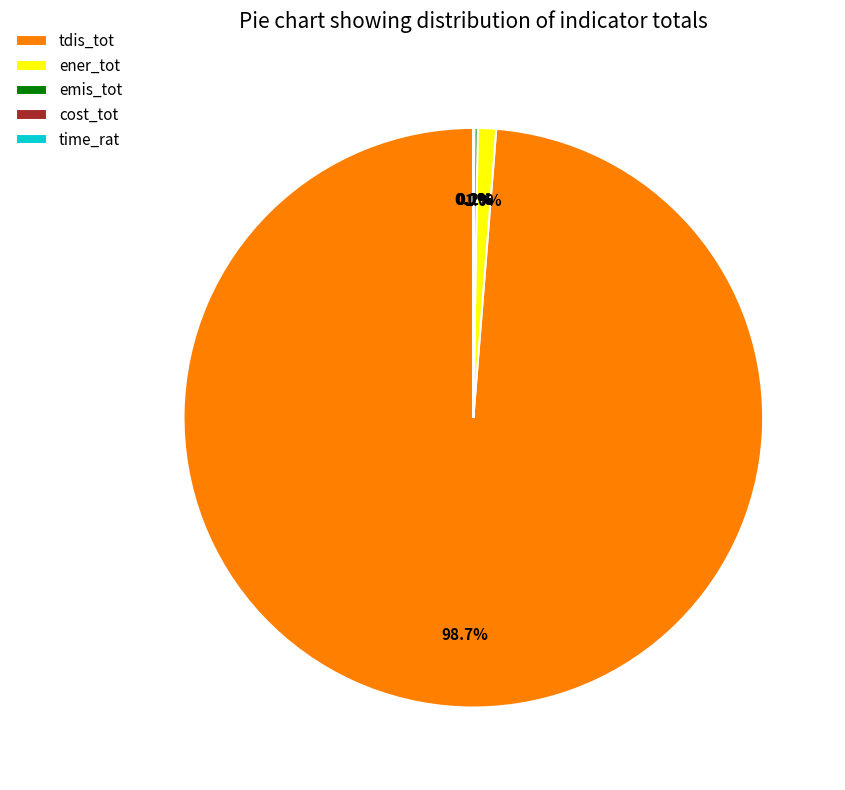

How much of the chart is everything except ener_tot?

99.0%